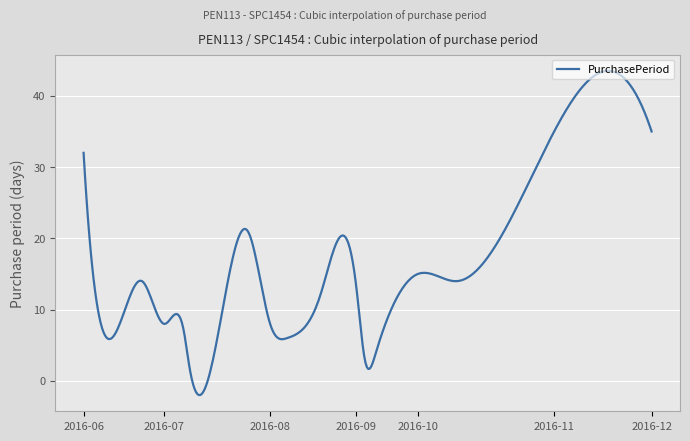

What is the maximum value shown in the chart?

43.5